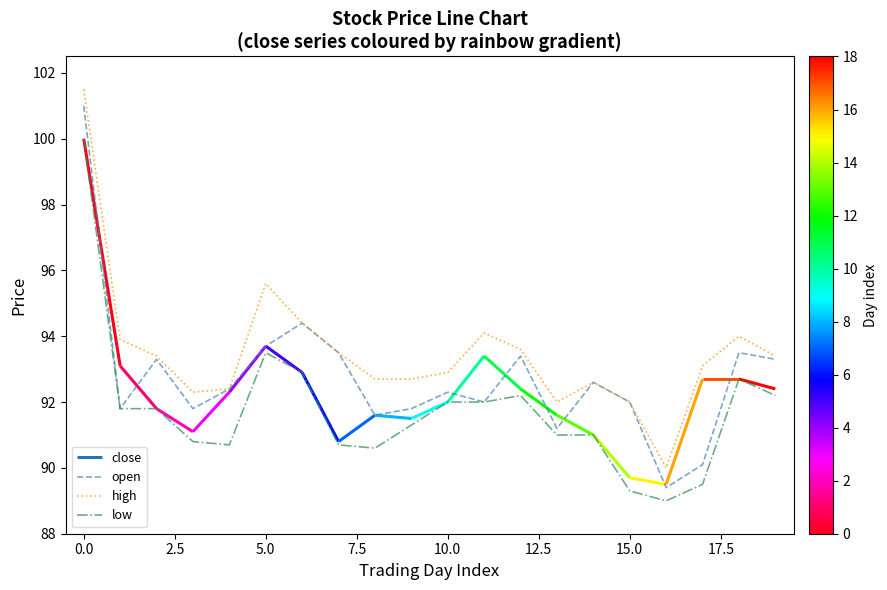

Which series has the largest total across all categories?

high